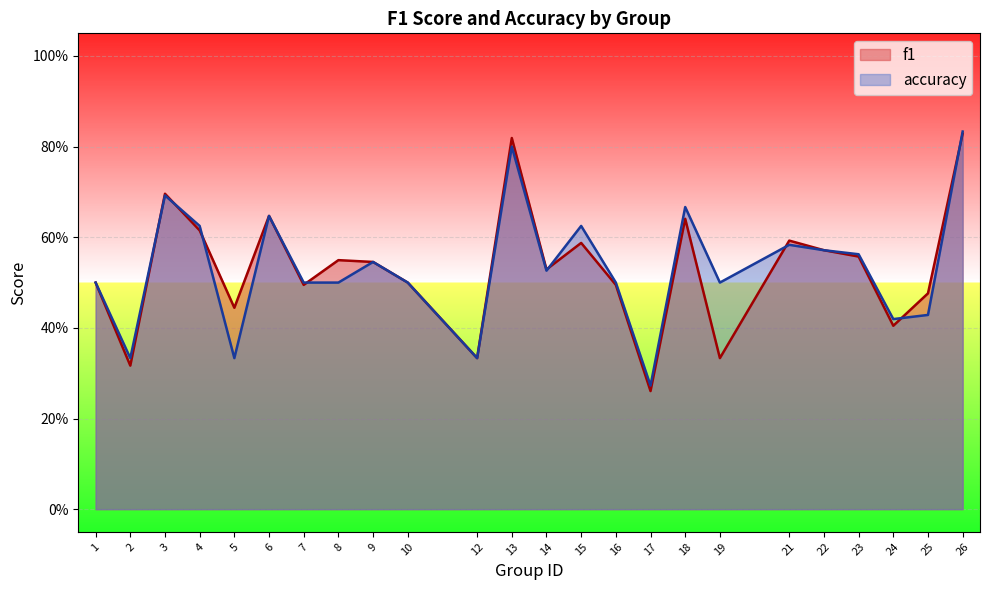

Which series has the largest range (max minus min)?

f1